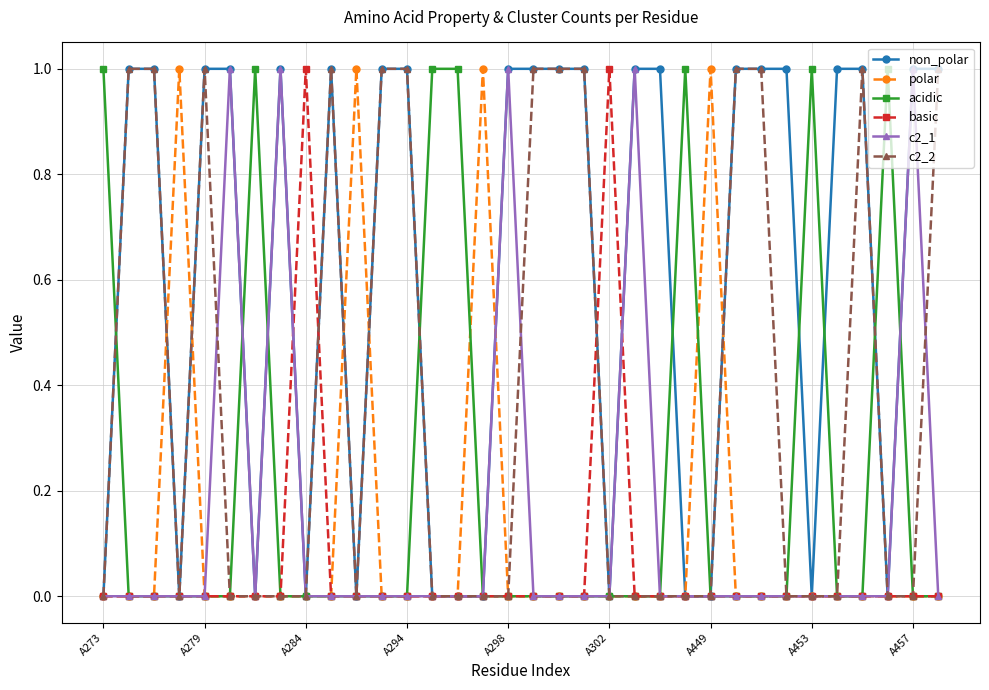

How many data points does each series have?

34